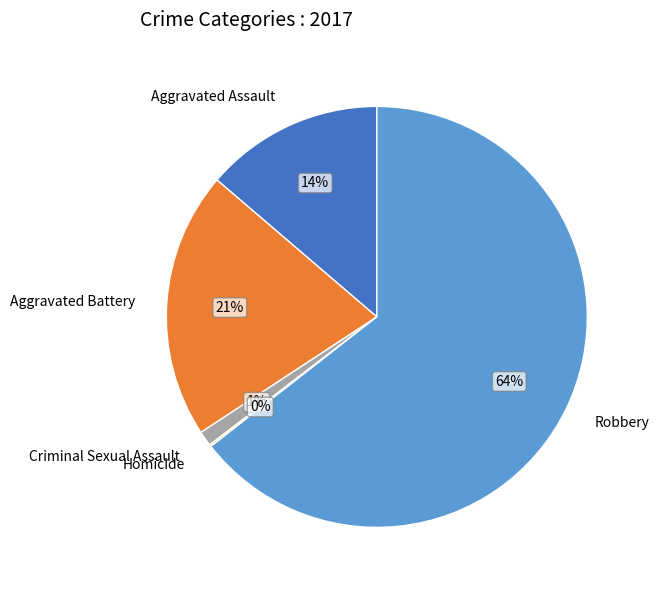

True or false: Robbery accounts for 64% of the total.

True